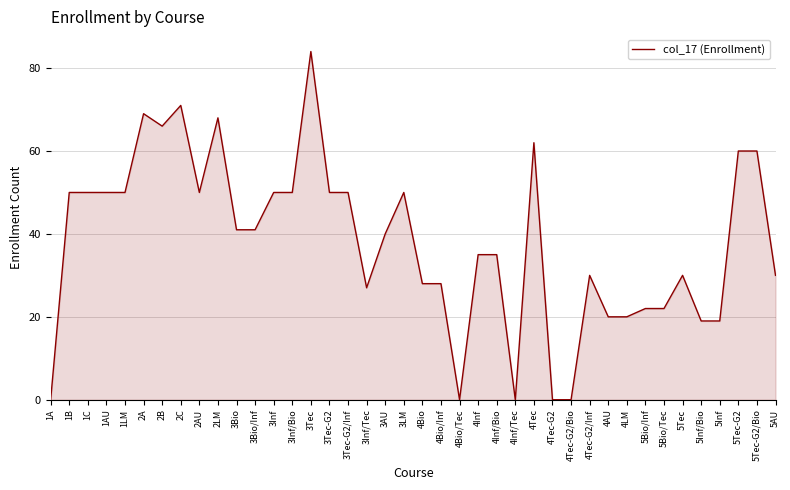

What is the greatest value displayed?

84